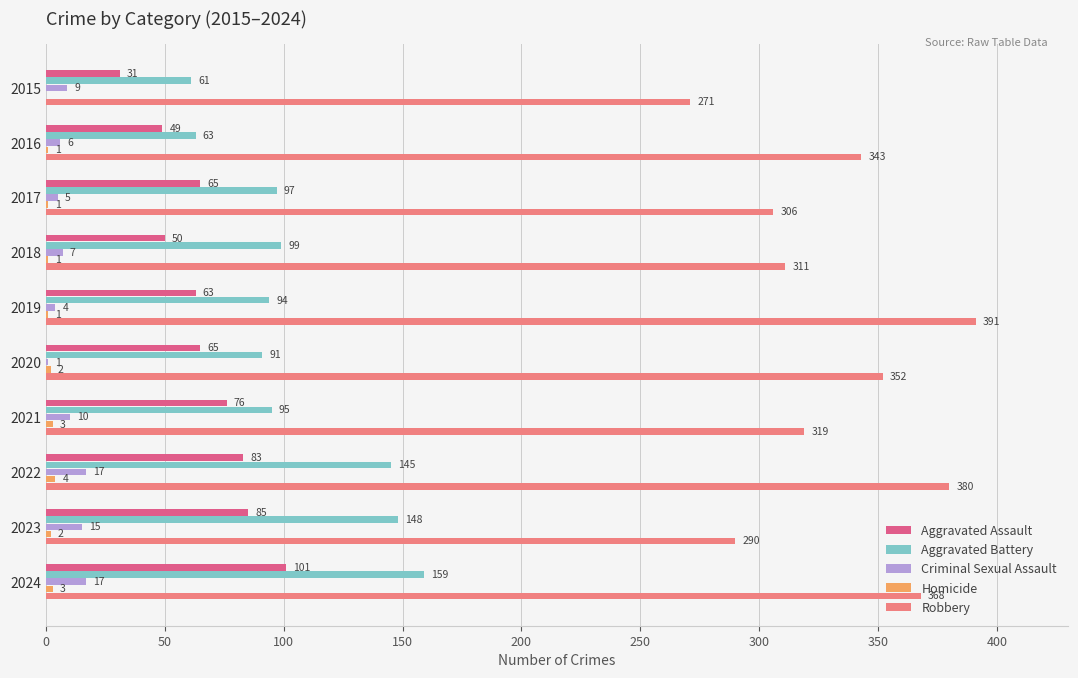

Count the number of data series in this chart.

5